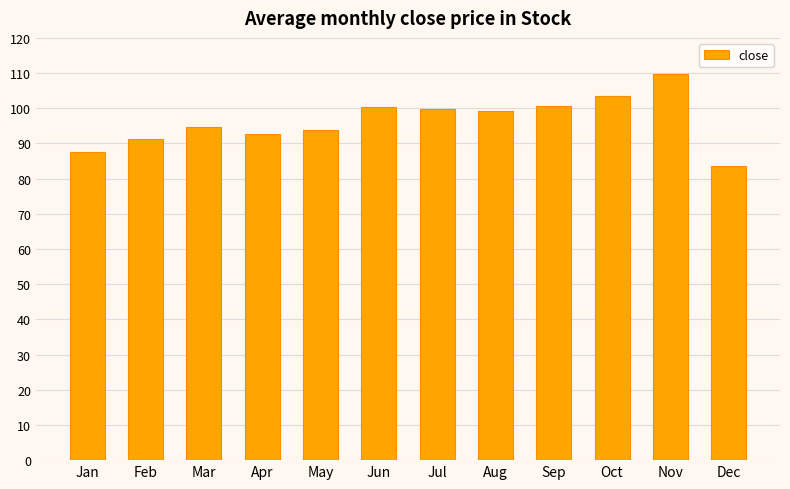

How many data points are less than 99?

6